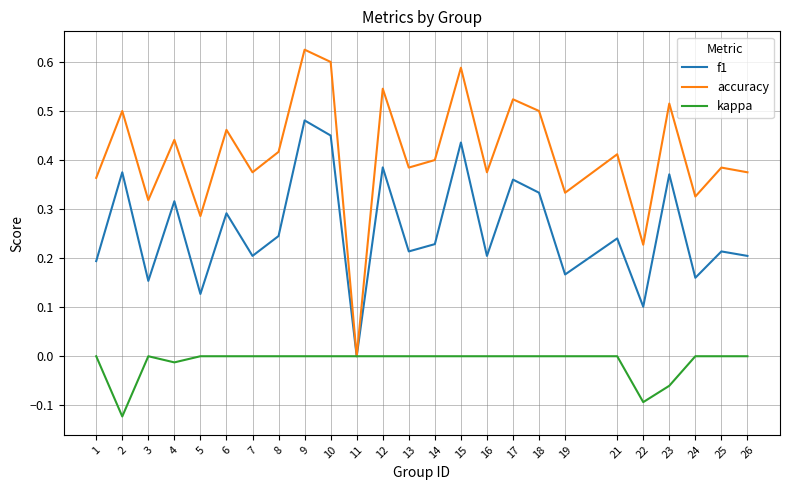

Is the value of kappa at 4 greater than the value of accuracy at 14?

No